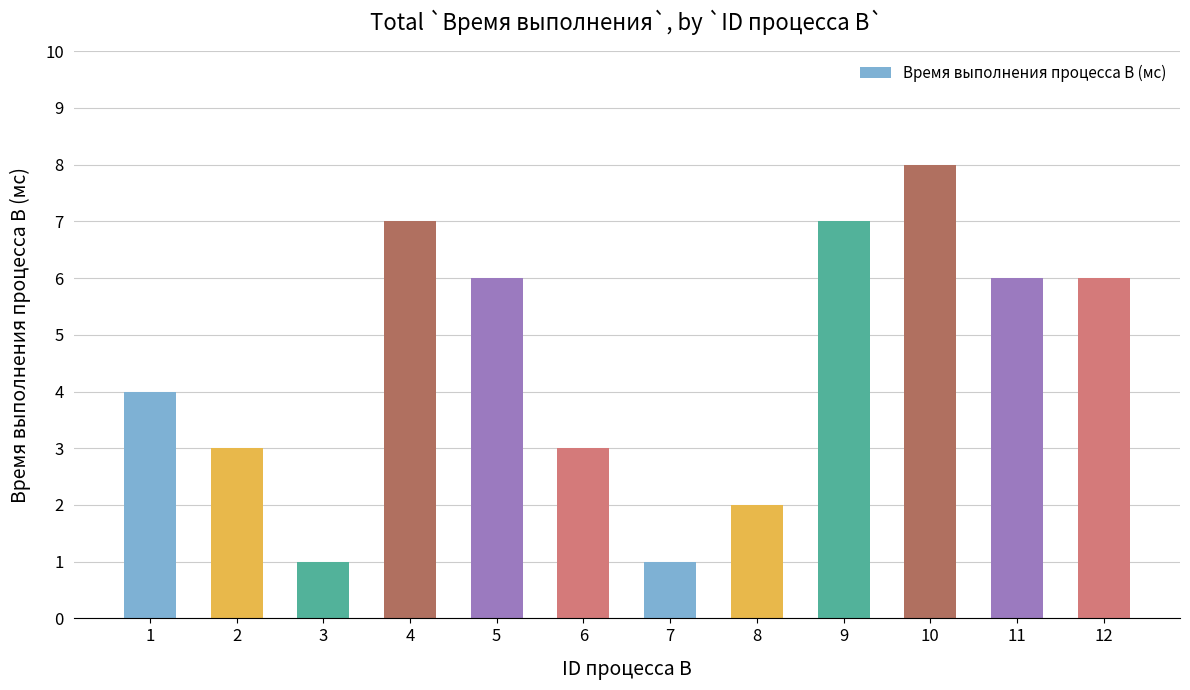

What value does the data have at 6?

3